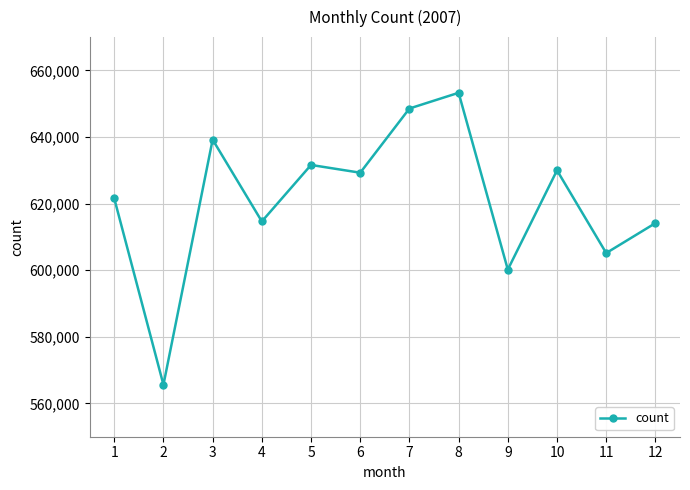

True or false: the data has more than 1 interior local peaks.

True